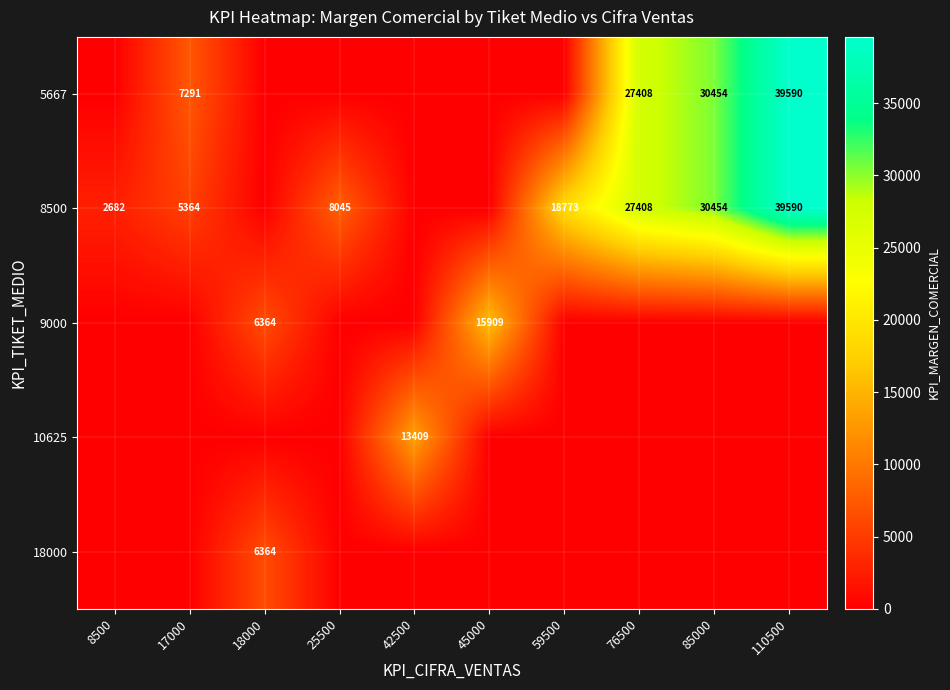

True or false: 8500 has a value of 39590 at 110500.

True